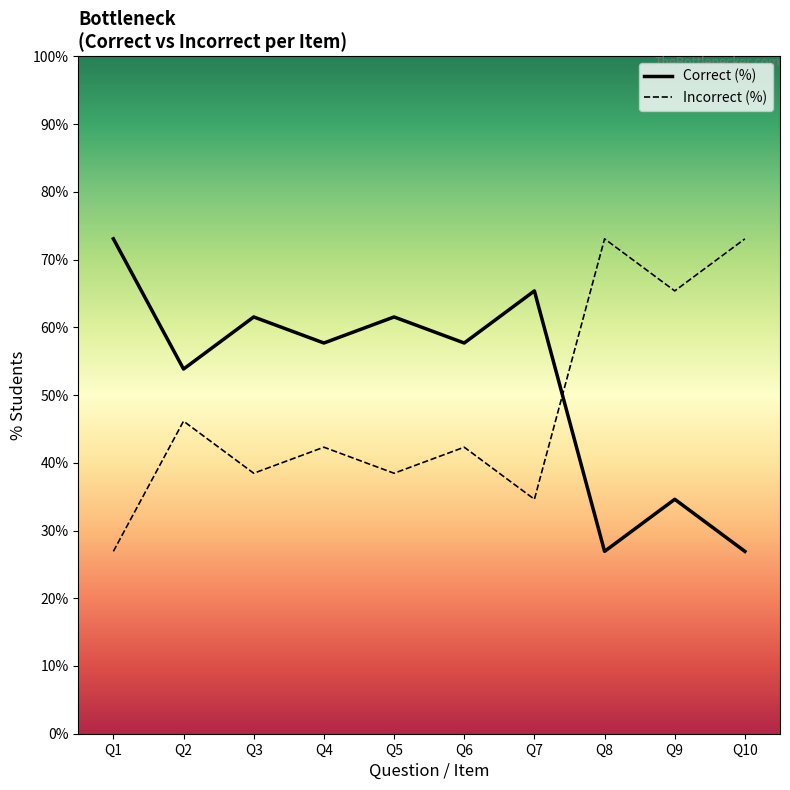

What are all the series names shown in the legend?

Correct (%), Incorrect (%)